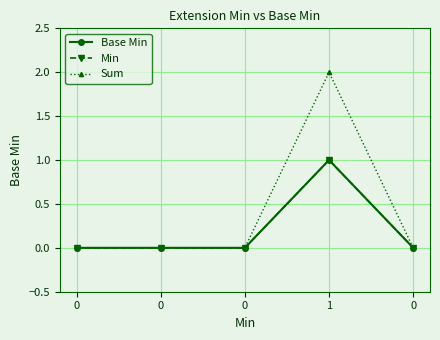

Is this an area chart (filled region under the line)?

No